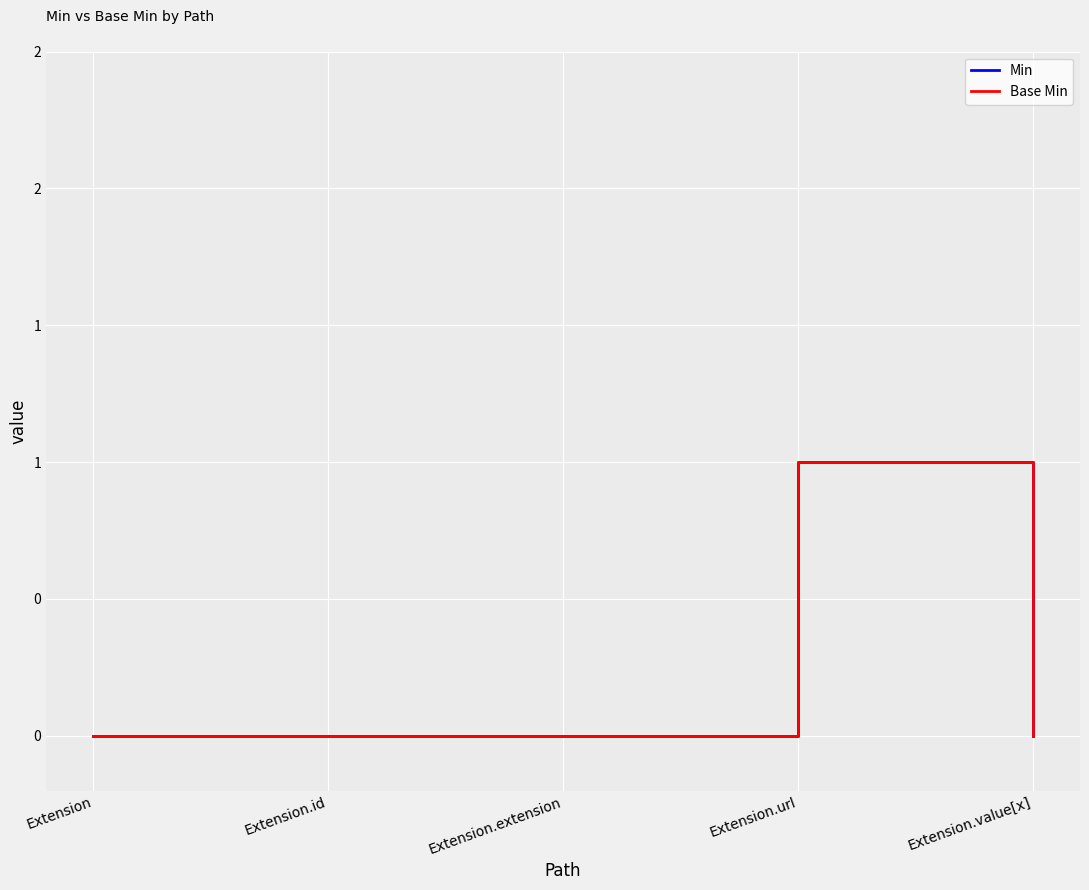

Does the chart have visible grid lines?

Yes